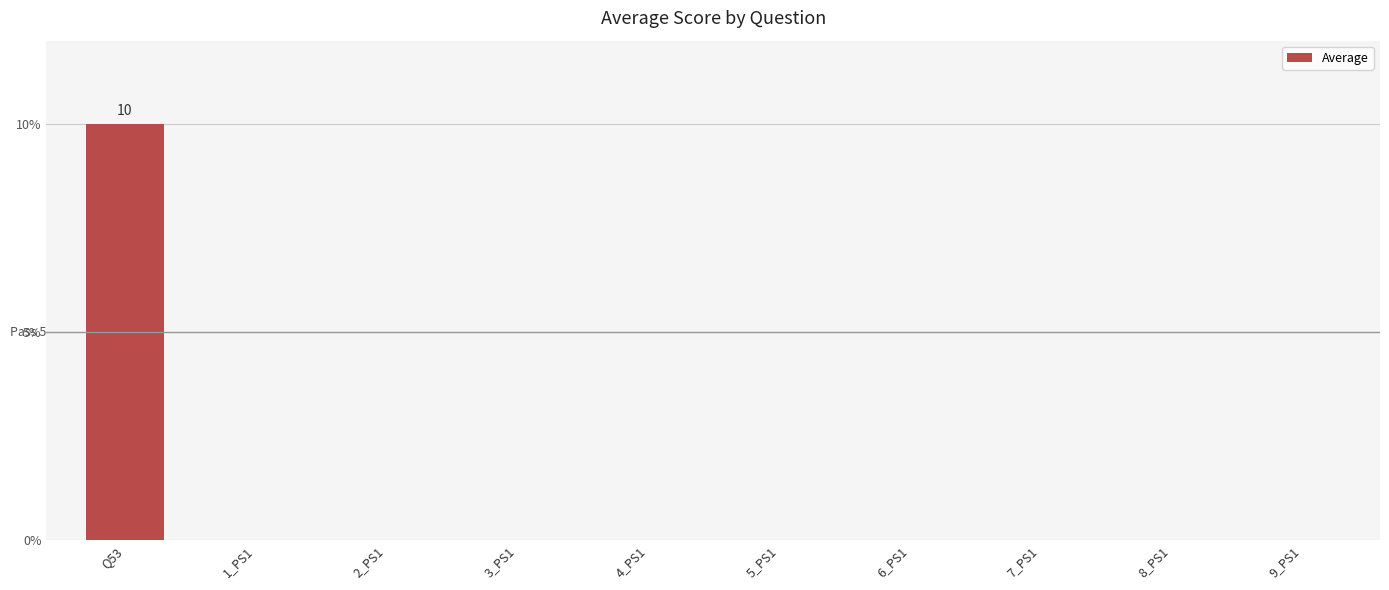

Which label corresponds to the largest value in the chart?

Q53